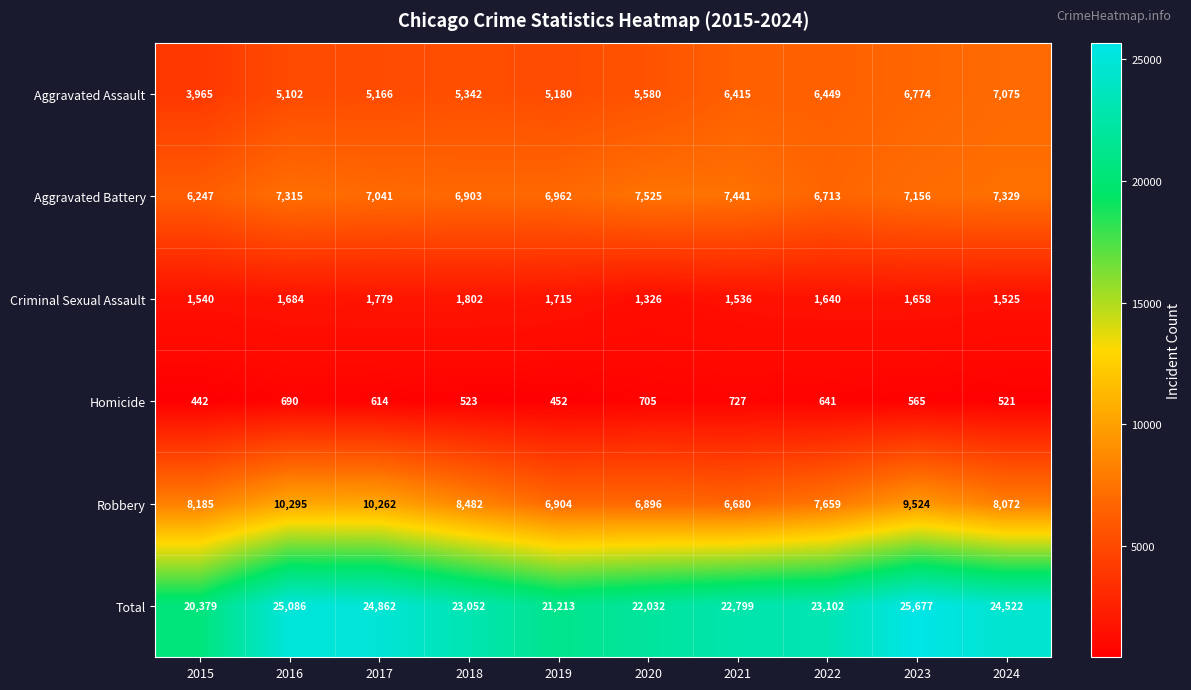

True or false: Aggravated Battery has a value of 6247 at 2015.

True